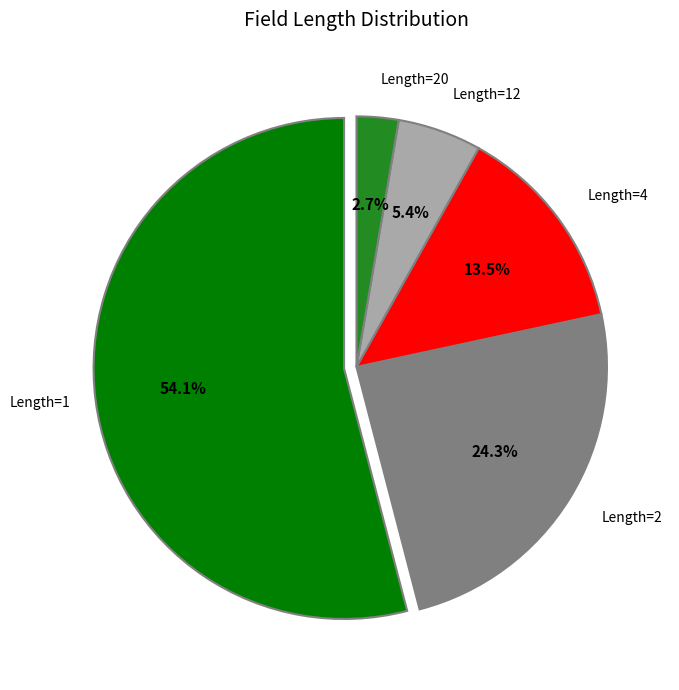

Is there a majority slice in this chart?

Yes